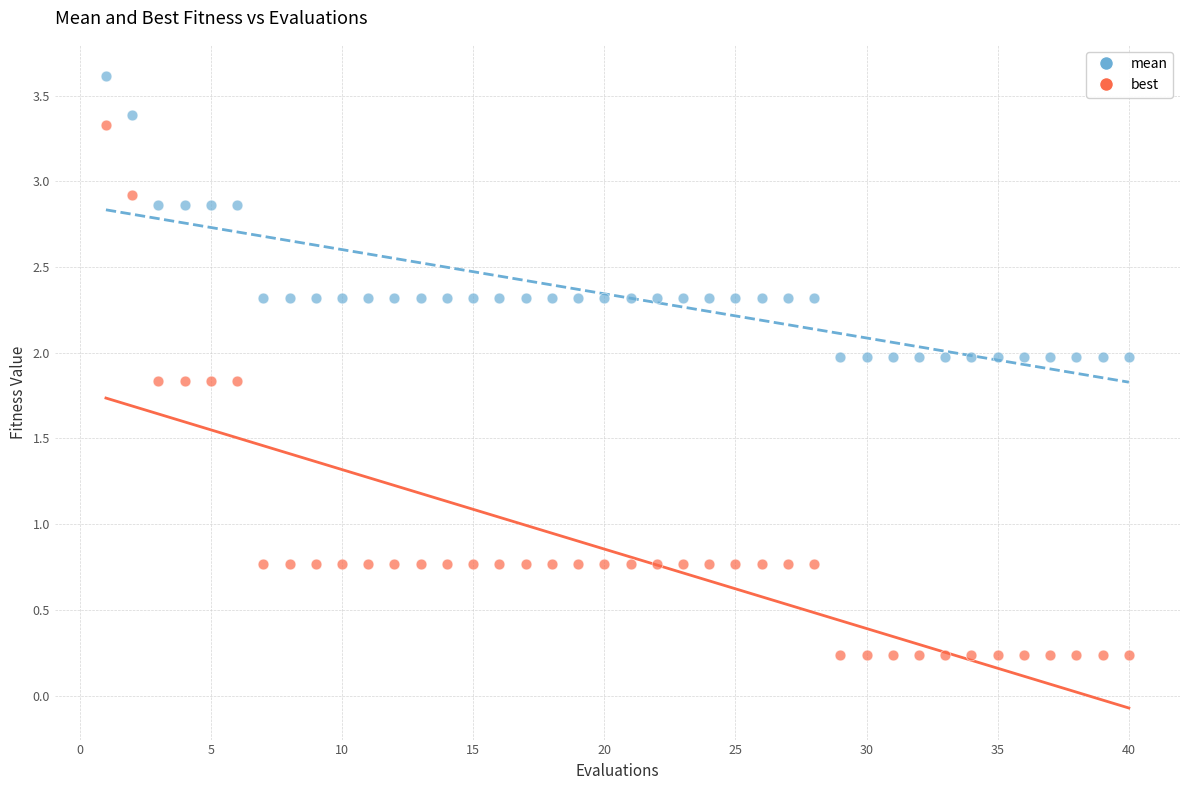

Across all data points, what is the range of Y values (max minus min)?

3.4